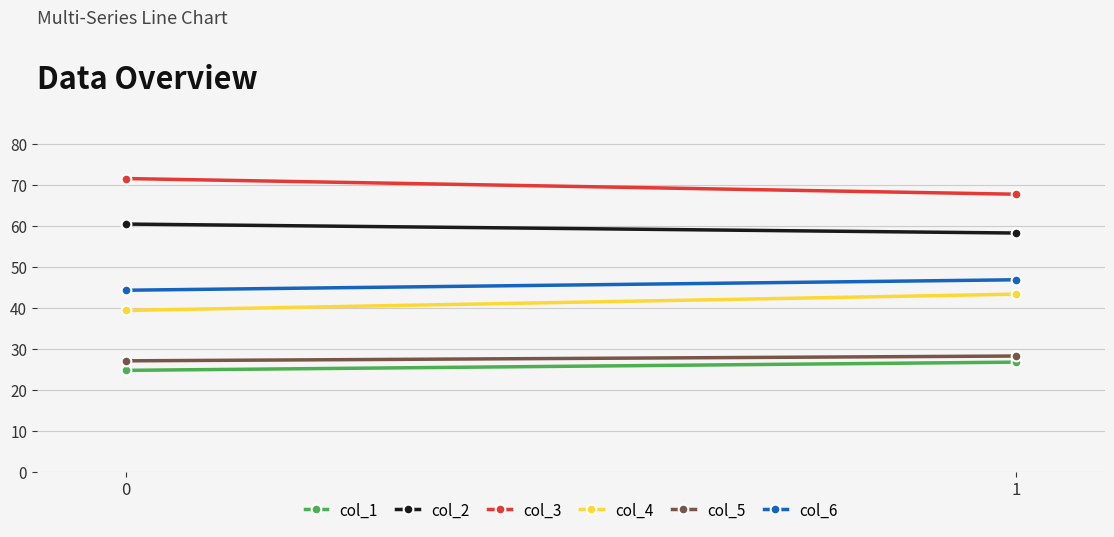

What is the value of the col_5 point at the 2nd from the left?

28.3